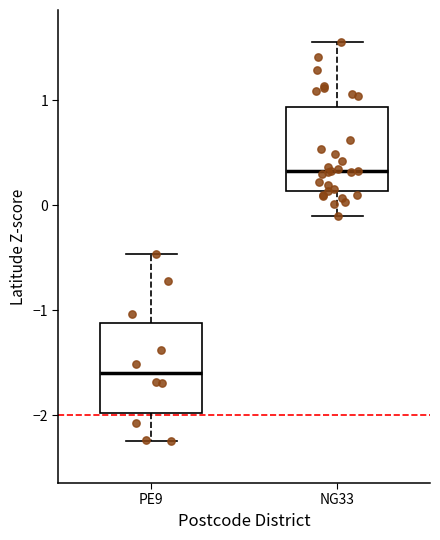

Which box's median line is the lowest?

PE9